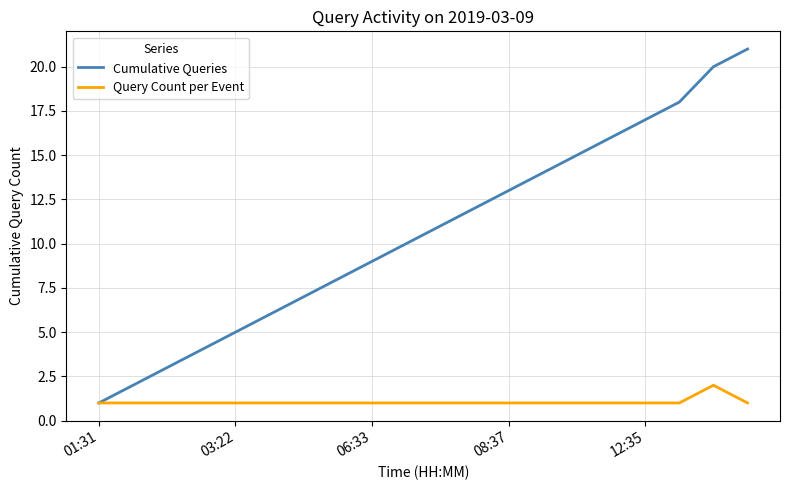

Rank the series by their maximum value, from lowest to highest.

Query Count per Event, Cumulative Queries